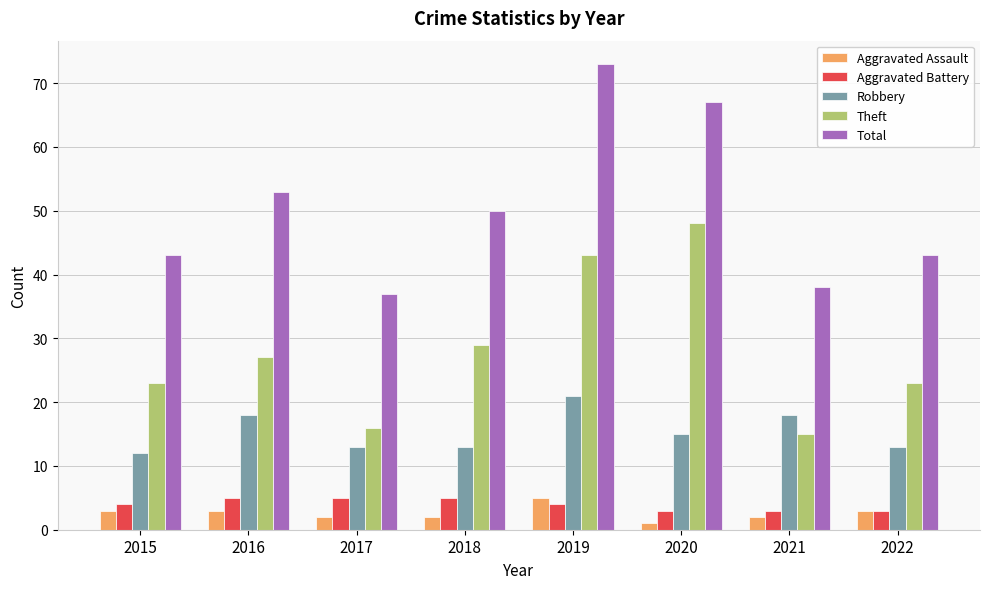

What is the difference between the Aggravated Assault values at 2016 and 2018?

1